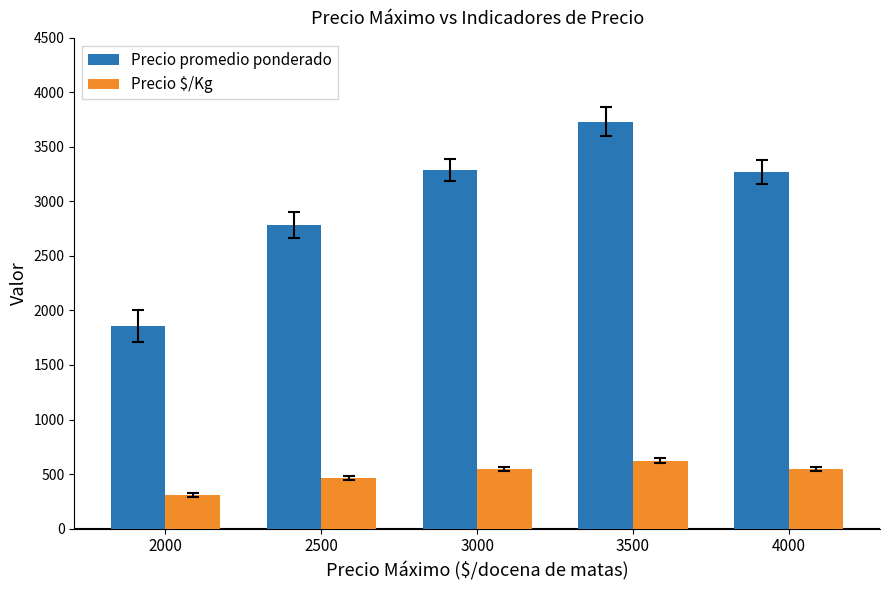

What is the approximate value of Precio promedio ponderado at 2500?

2786